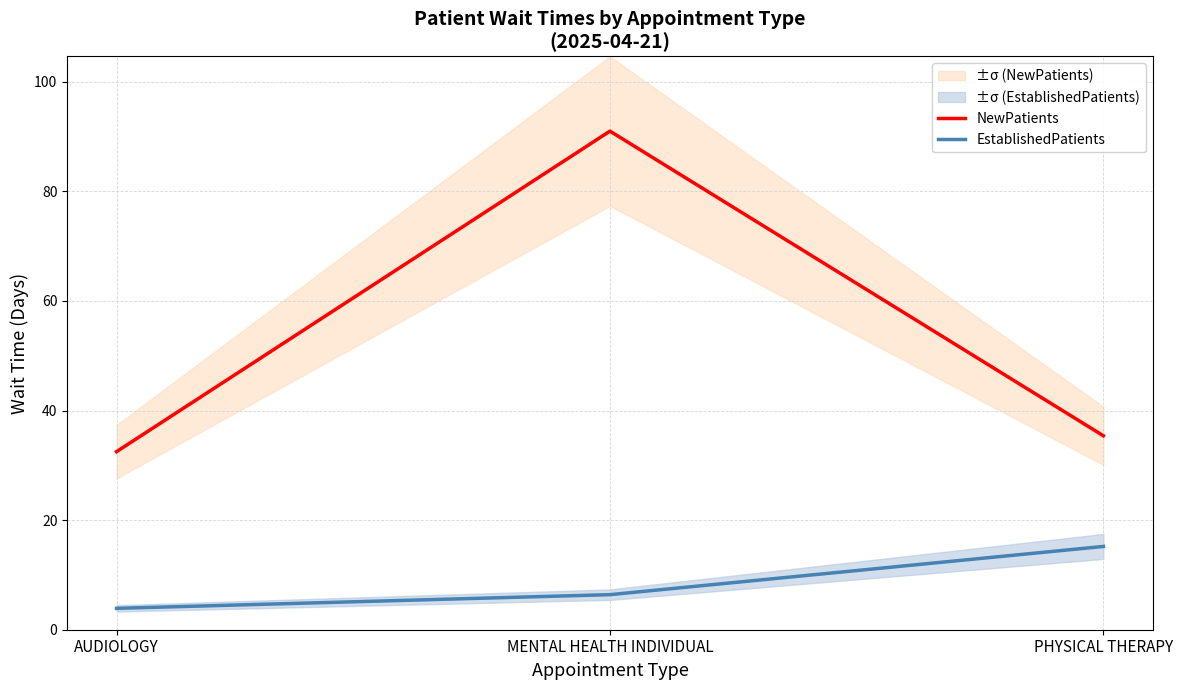

Which series has the largest total across all categories?

NewPatients